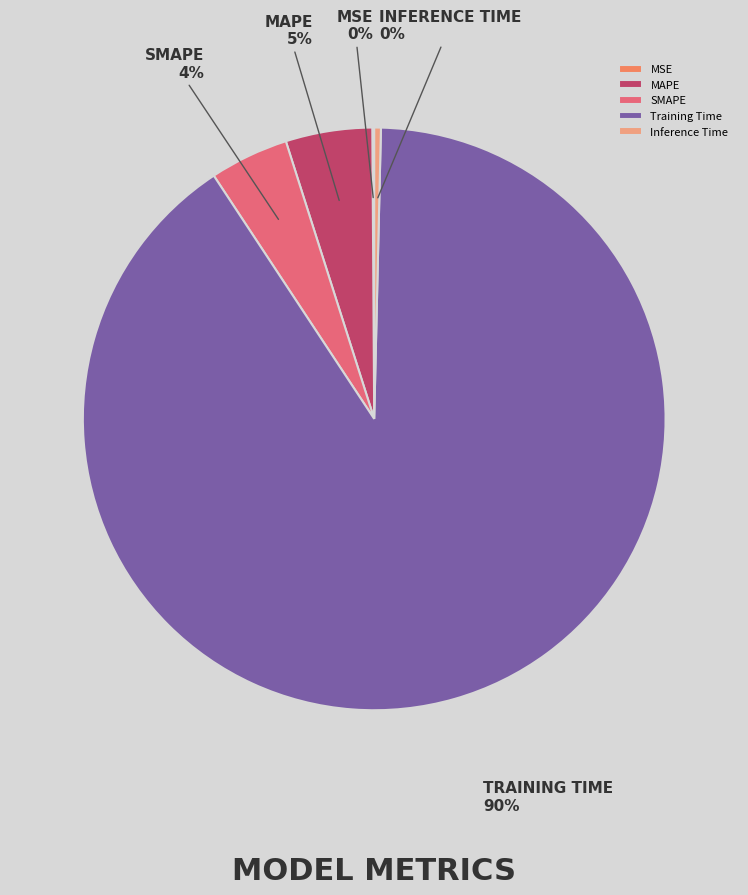

True or false: Training Time accounts for 90% of the total.

True